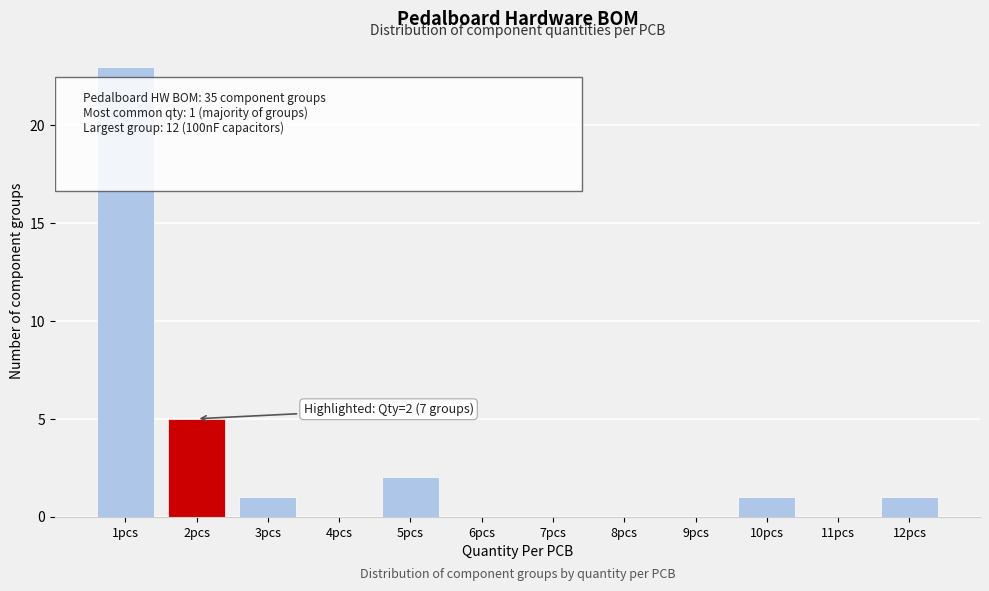

Reading right to left, list all the values displayed in this chart.

12pcs=1	11pcs=0	10pcs=1	9pcs=0	8pcs=0	7pcs=0	6pcs=0	5pcs=2	4pcs=0	3pcs=1	2pcs=5	1pcs=23